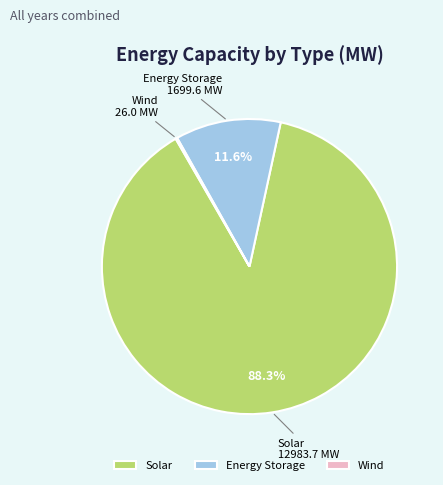

Which slice is the largest?

Solar